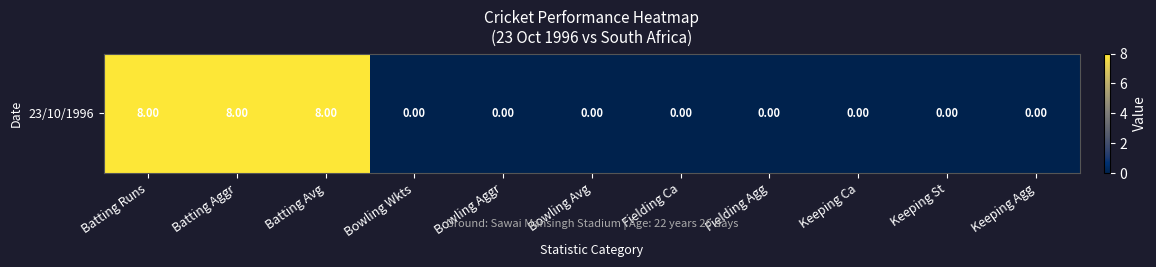

What is the maximum value shown in the chart?

8